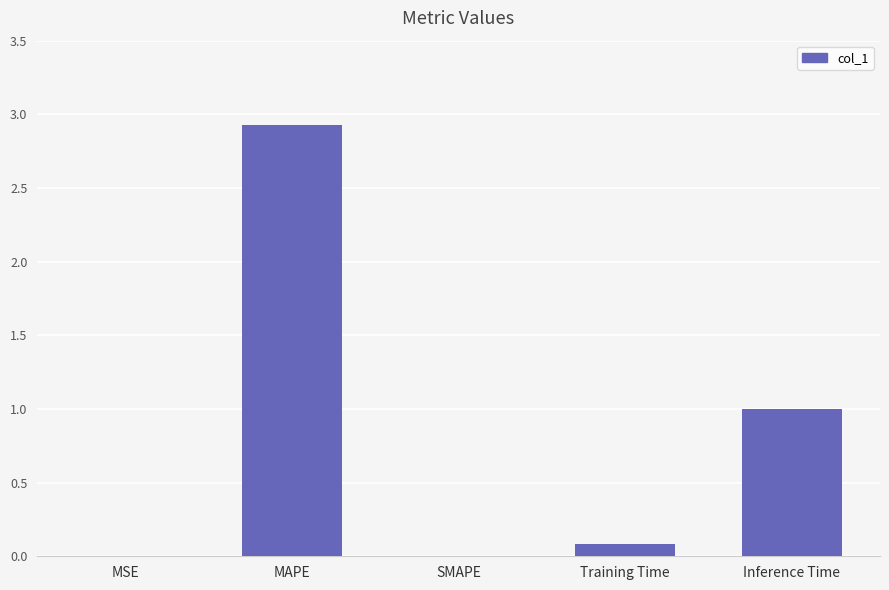

What is the sum of all values?

4.0